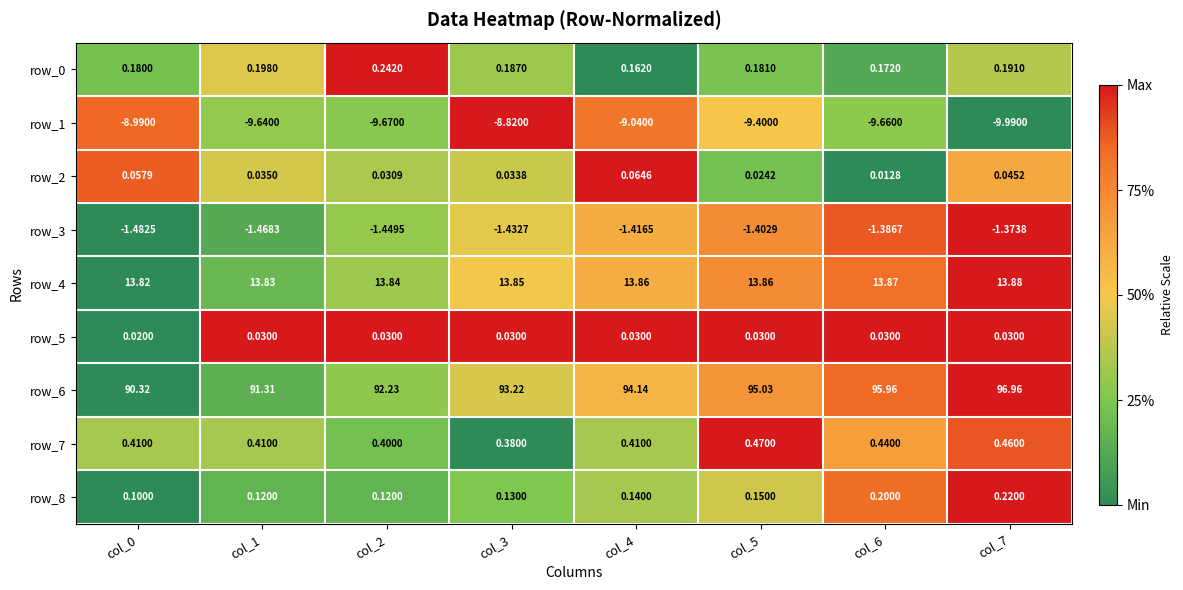

Which category has the lowest value in the row_4 series?

col_0